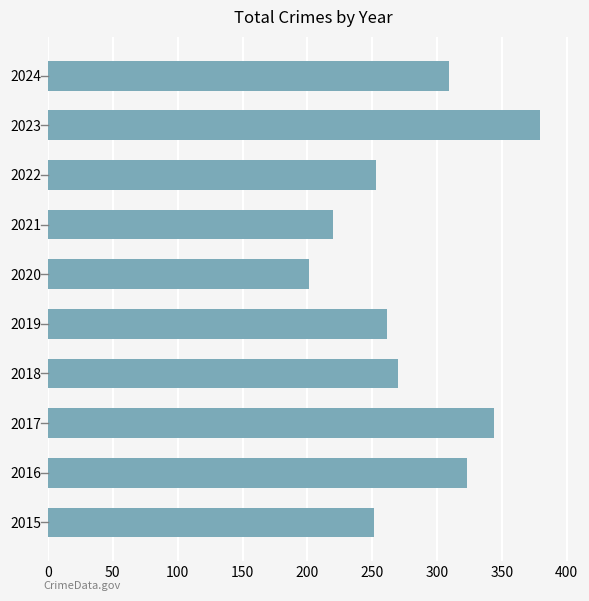

The value at 2023 is 623. True or false?

False